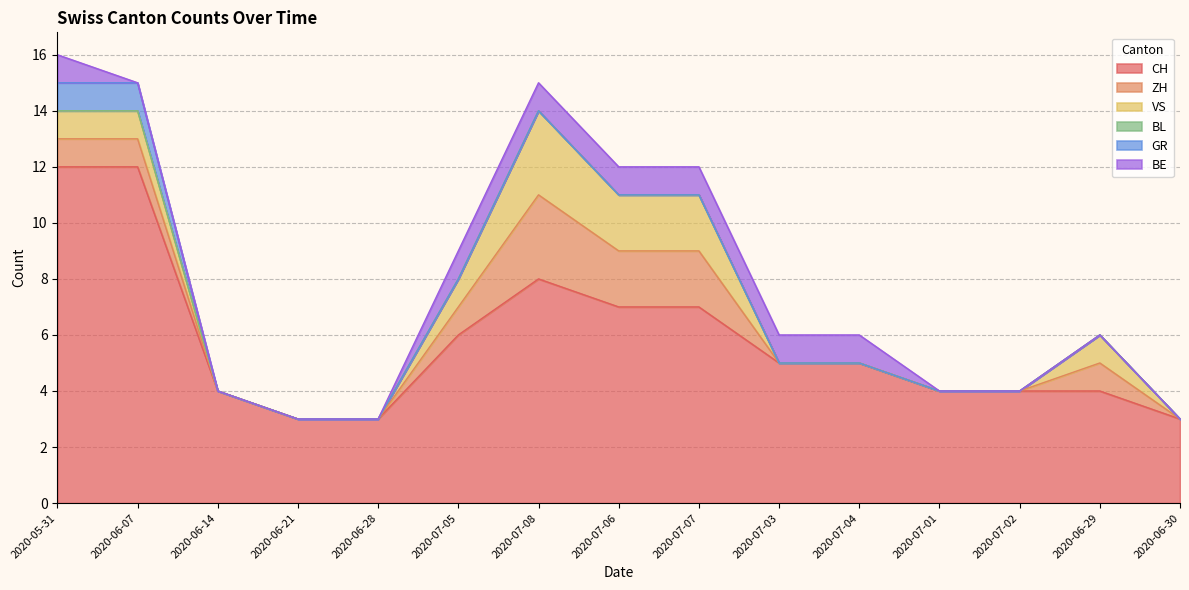

What is the total value across all series at 2020-06-07?

15